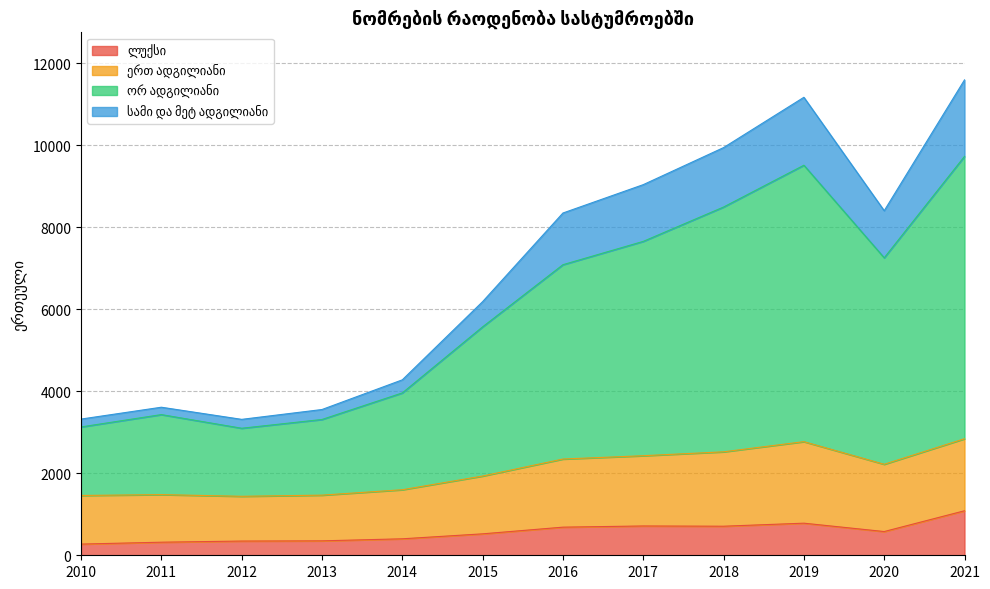

Does the chart display data point markers on the line(s)?

No